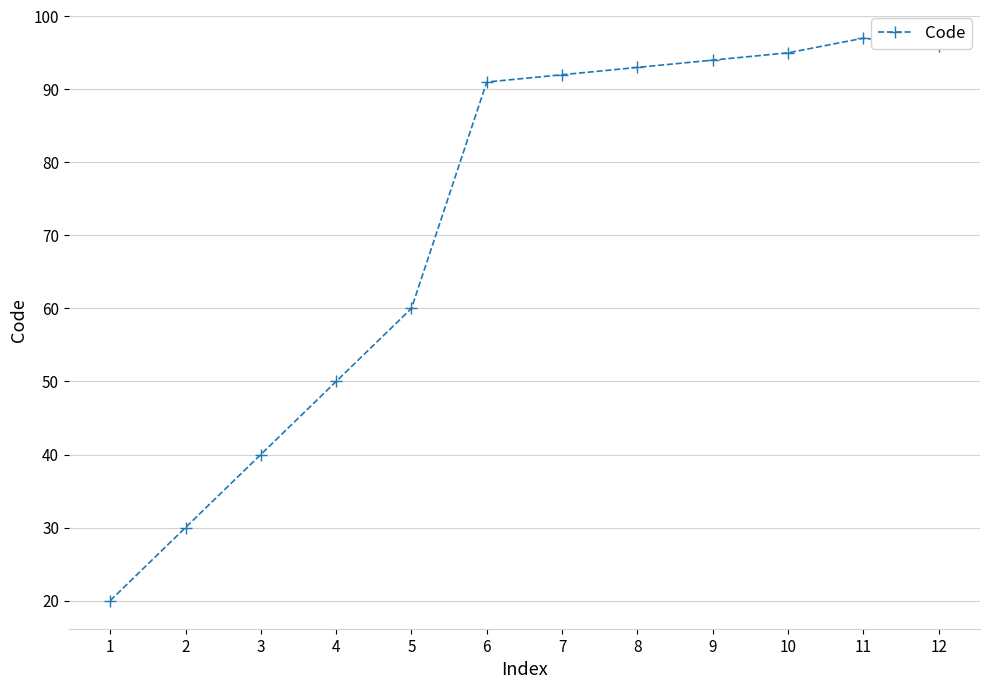

At which label is the value closest to 58?

5